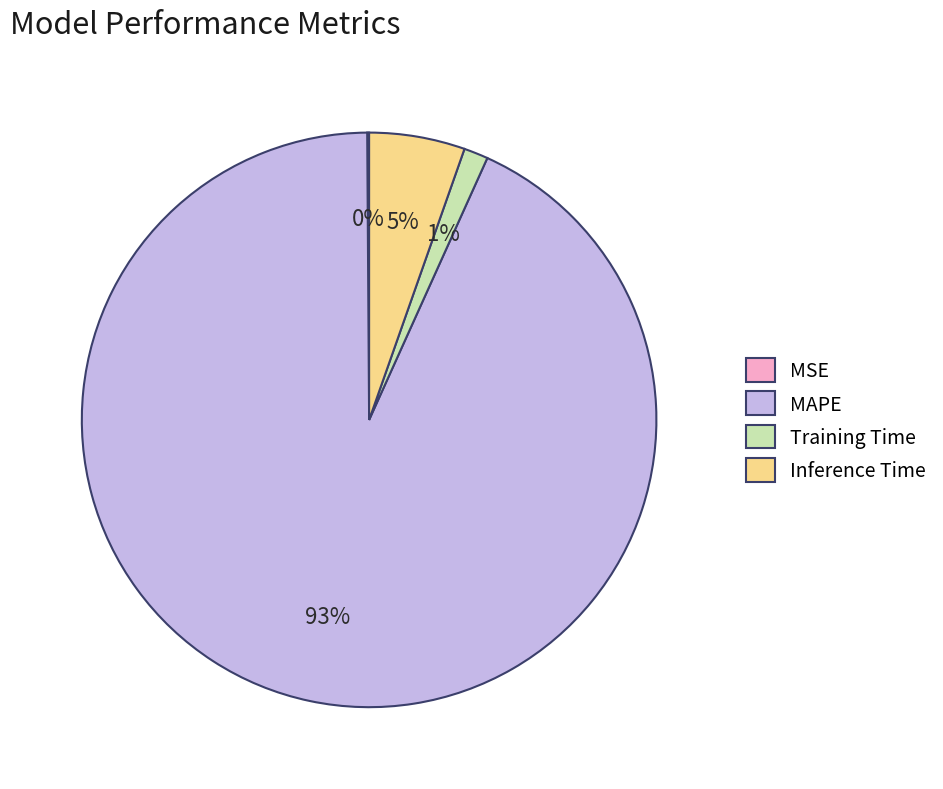

Is MAPE the majority of the pie?

Yes